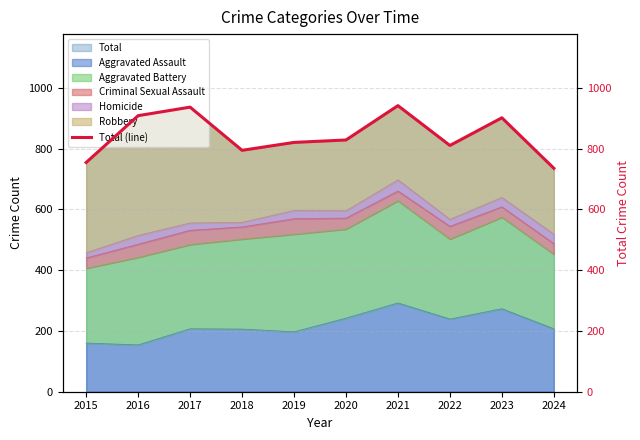

Between 2017 and 2022, which is larger?

2017